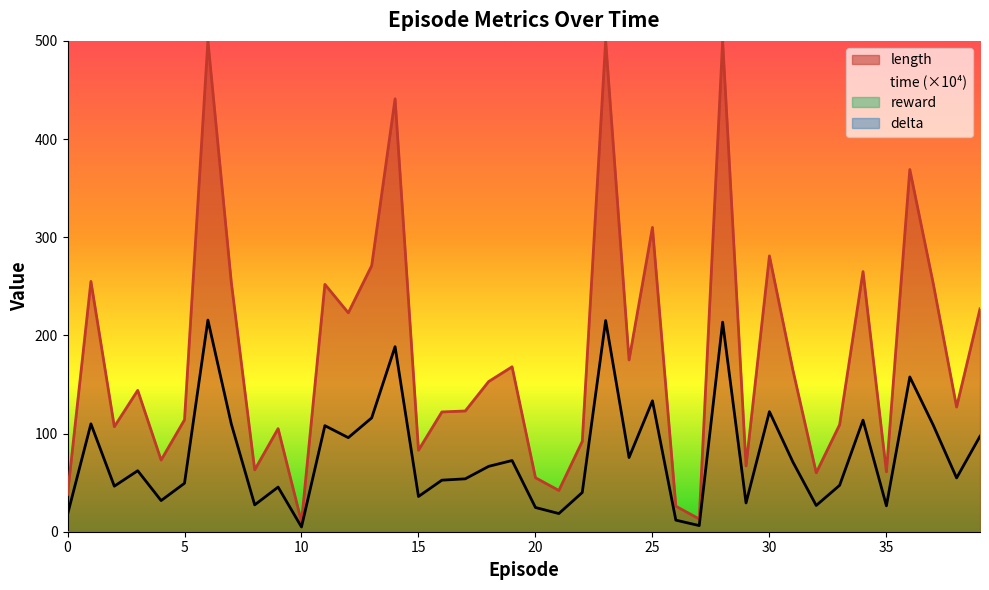

The value of time at 35 is 15.6. True or false?

False